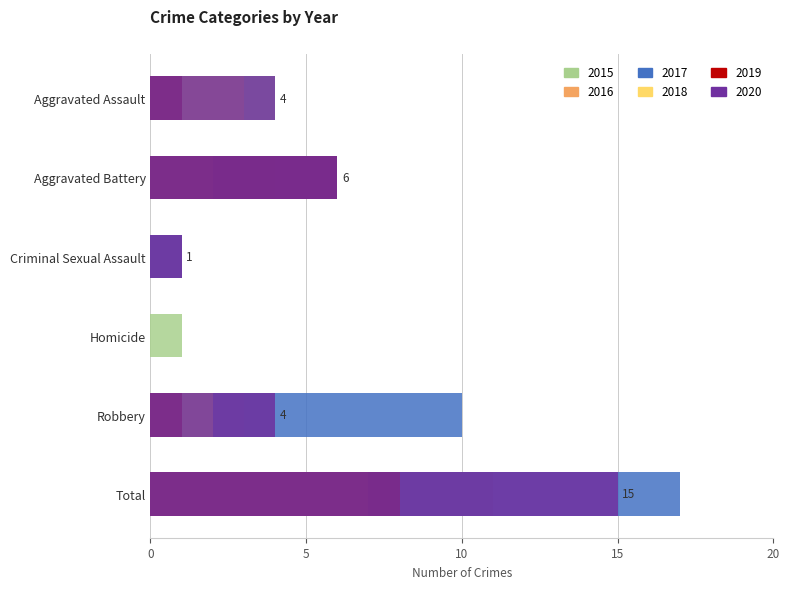

At which label does 2018 reach its minimum?

Criminal Sexual Assault